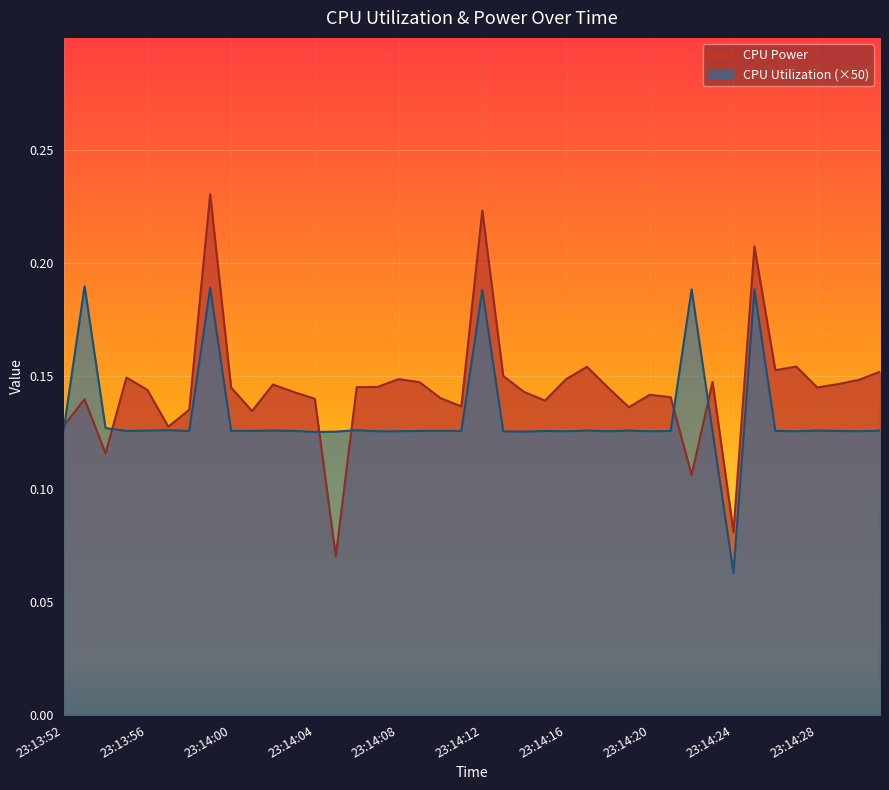

What is the label of the 19th point from the left?

23:14:10